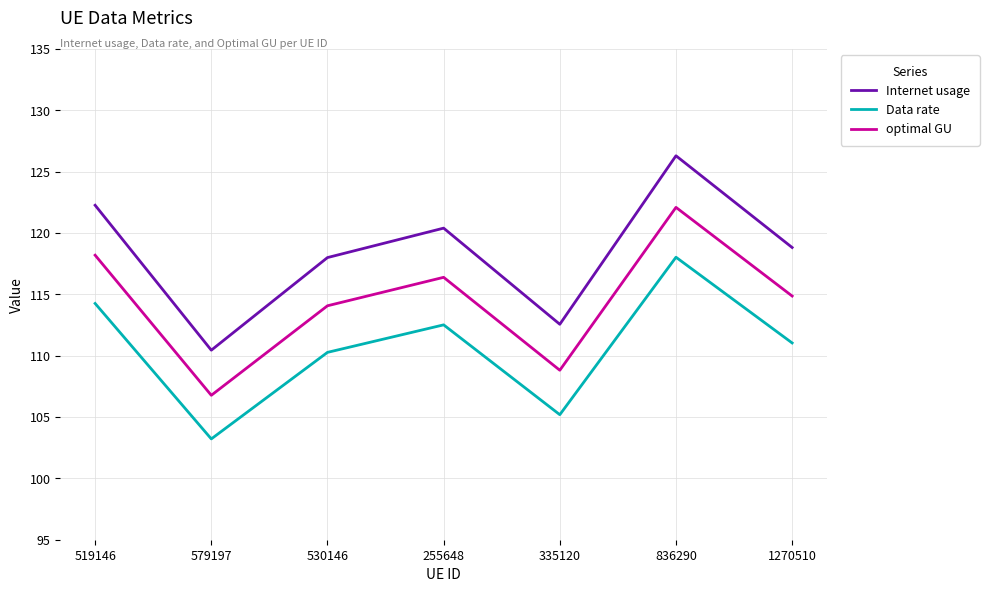

Where is optimal GU nearest to the value 114?

530146